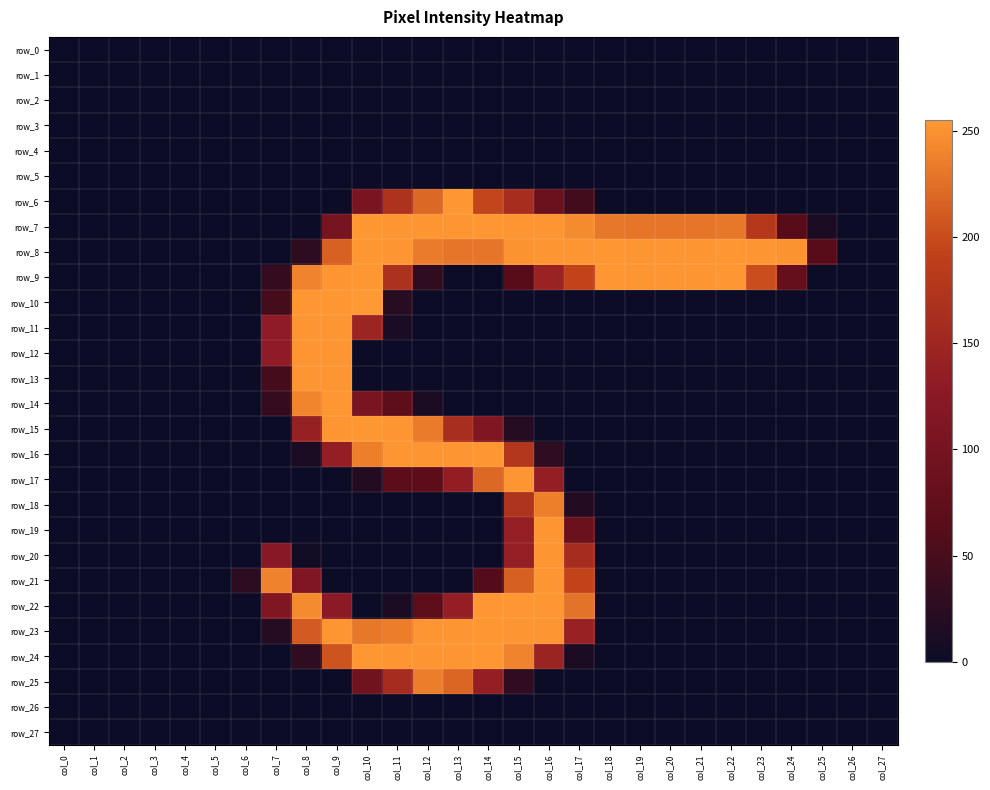

What is the sum of all row_18 values?

428